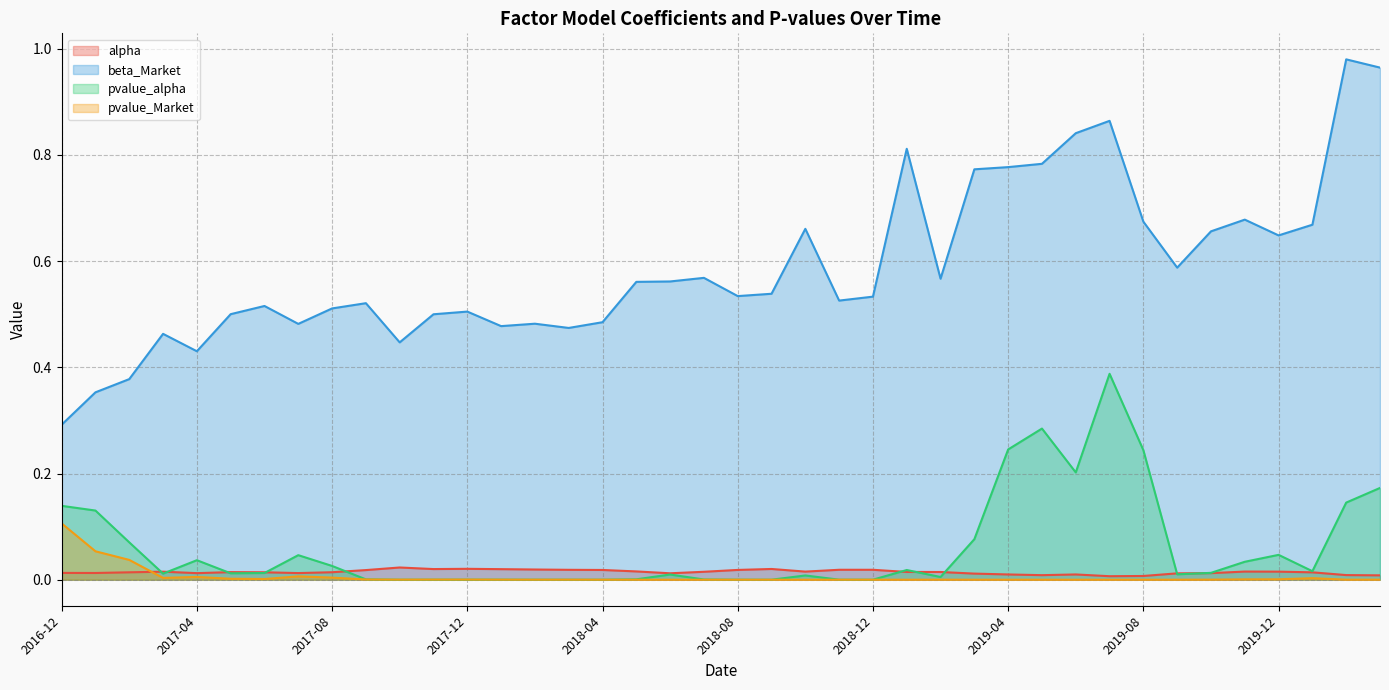

How many series are shown in this chart?

4